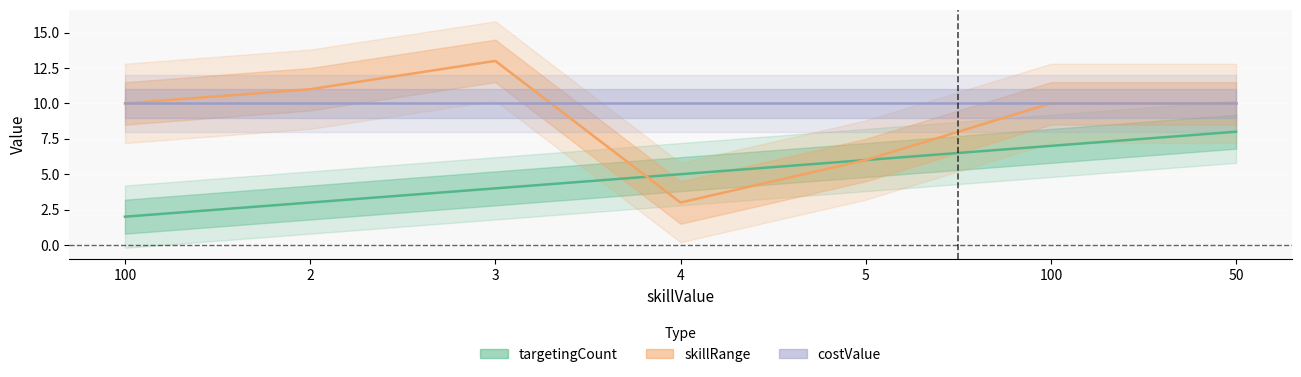

What is the minimum value for targetingCount?

2